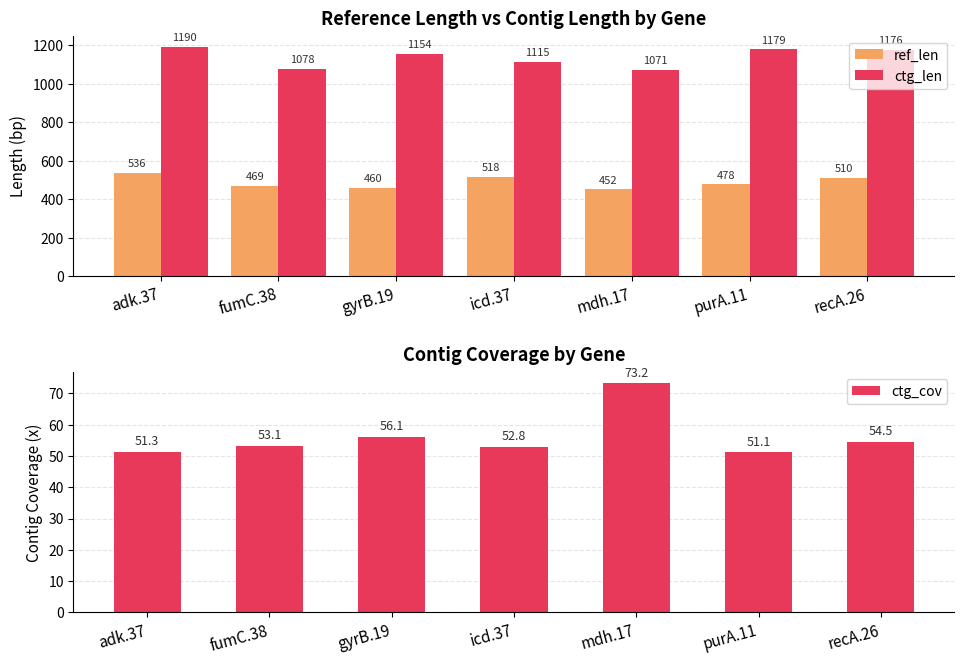

Is the value of ctg_len at gyrB.19 greater than the value of ref_len at icd.37?

Yes